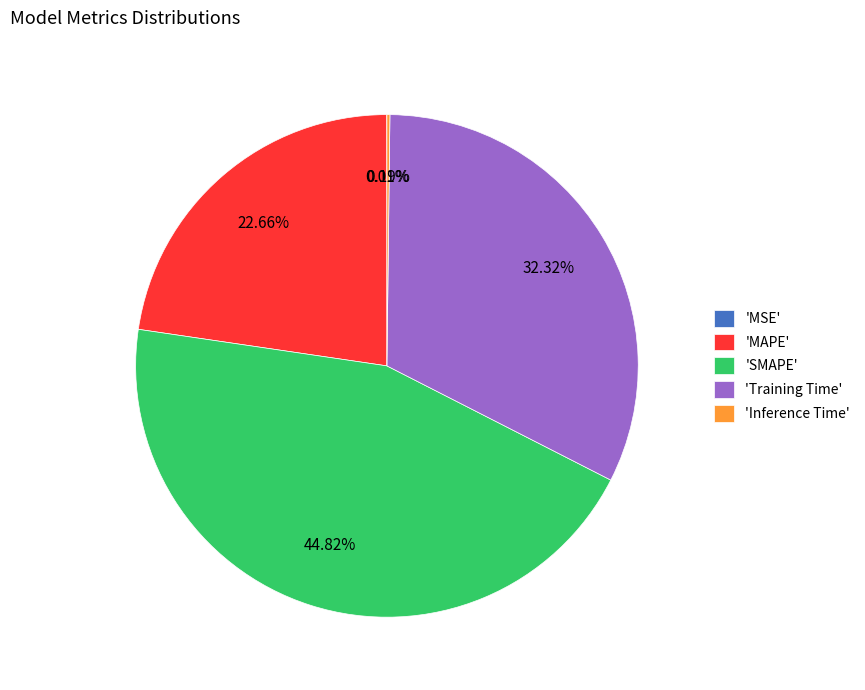

Does 'Training Time' account for over 50% of the chart?

No